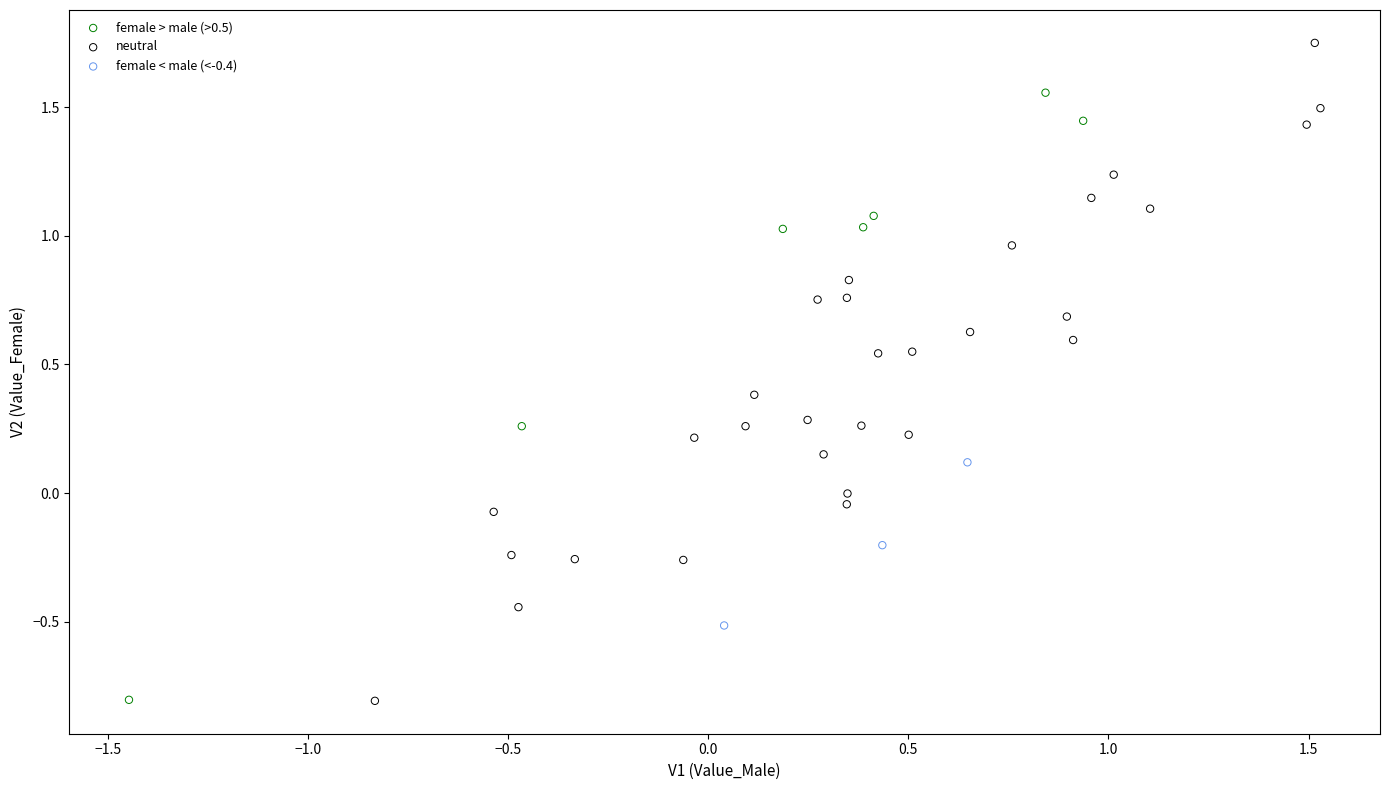

Which series contains the highest Y value?

neutral